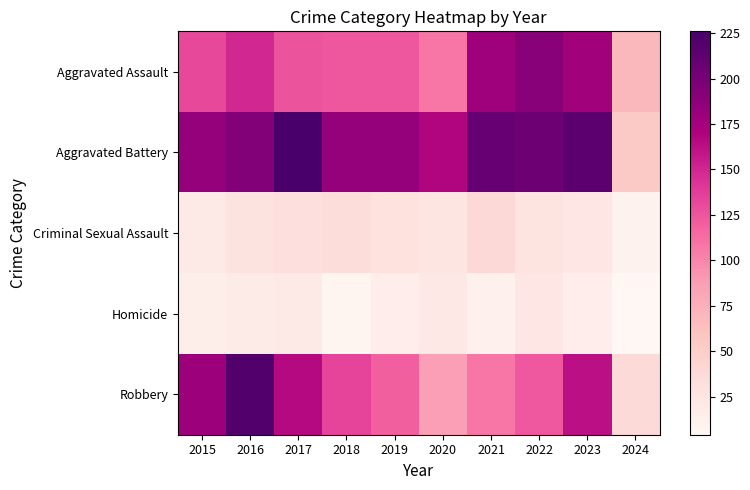

What is the difference between the second highest and second lowest values in the Aggravated Assault series?

71